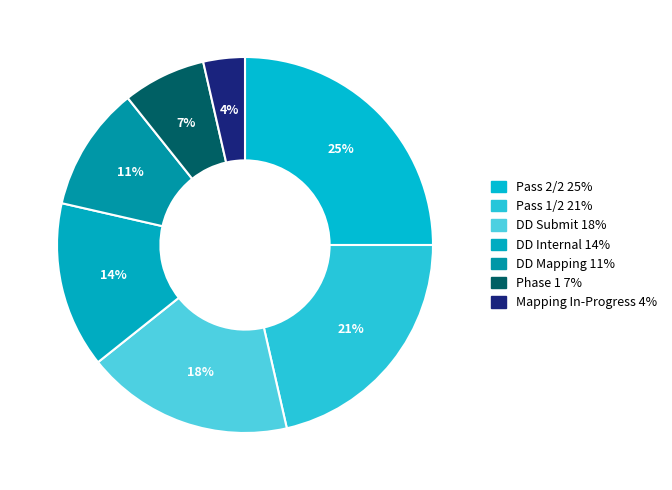

Which slice is the smallest?

Mapping In-Progress